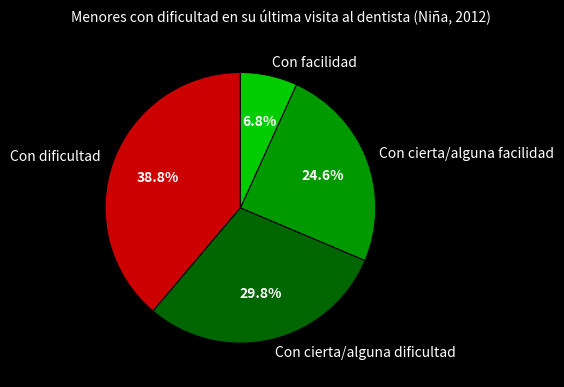

To the nearest percent, what percentage of the pie is Con cierta/alguna dificultad?

30%